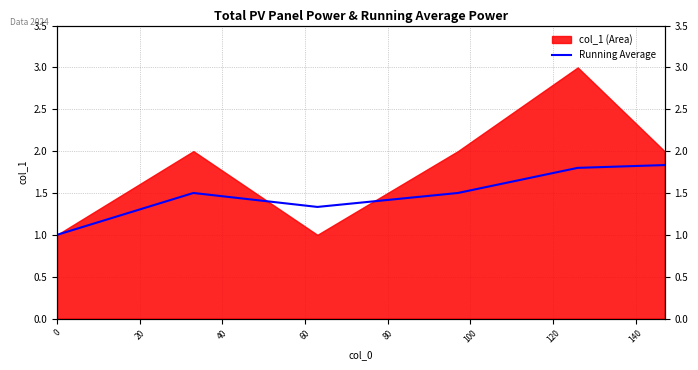

Count the number of values greater than 1.

5